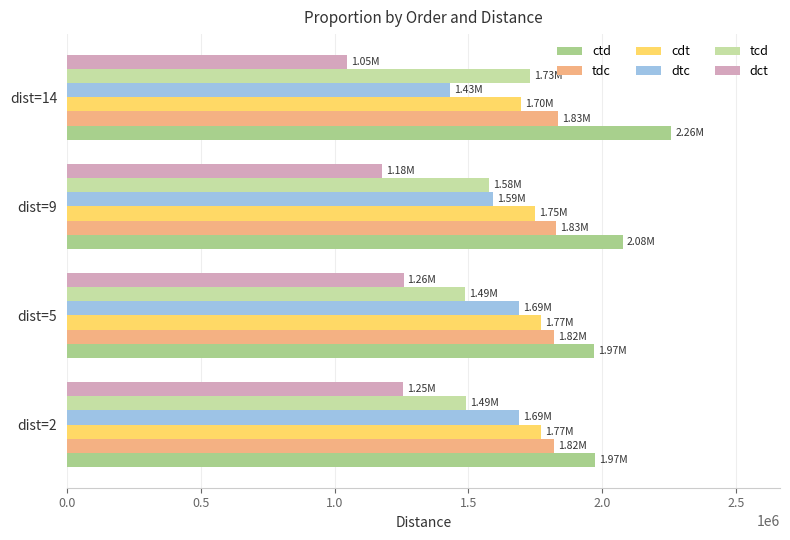

What are all the series names shown in the legend?

ctd, tdc, cdt, dtc, tcd, dct